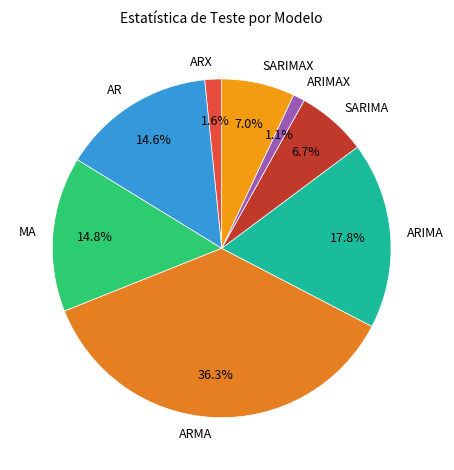

To the nearest percent, what is the combined percentage of ARIMA and MA?

33%